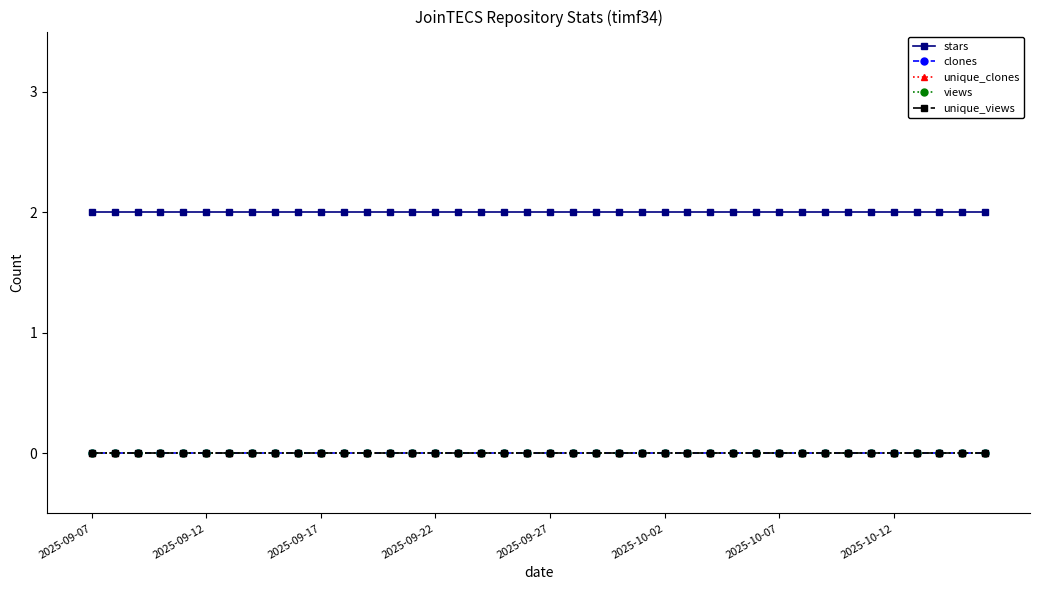

Which series has the largest range (max minus min)?

stars